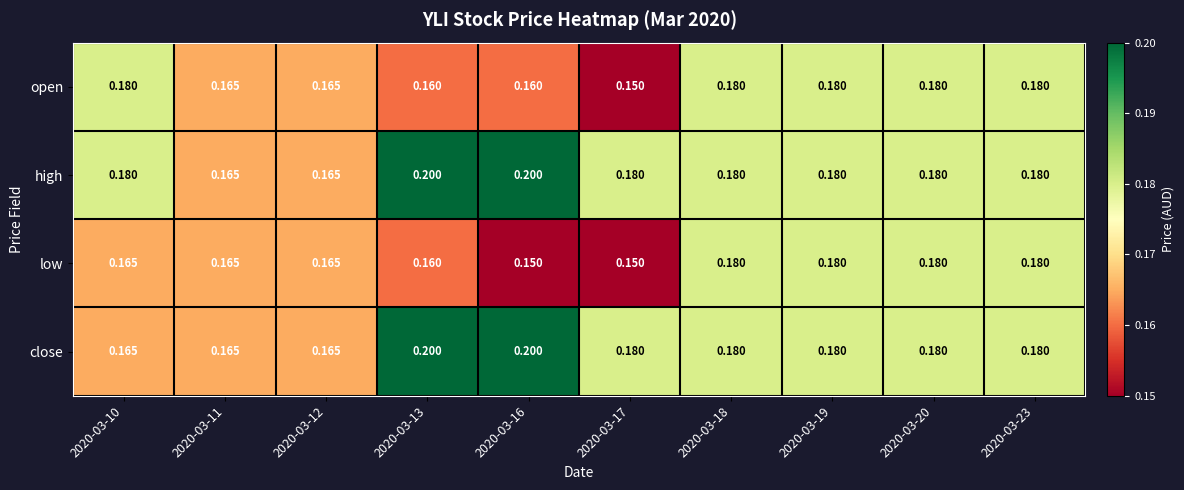

Which series has the largest total across all categories?

high